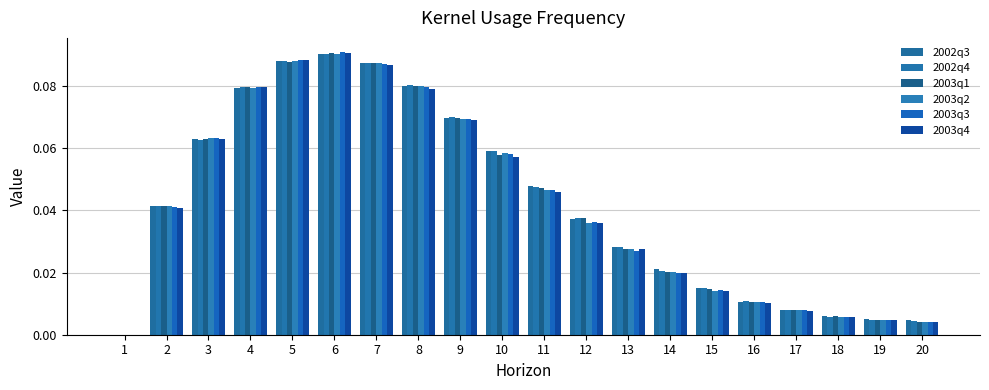

Reading left to right, transcribe all the data shown in this chart.

2002q3: 0.0	0.0	0.1	0.1	0.1	0.1	0.1	0.1	0.1	0.1	0.0	0.0	0.0	0.0	0.0	0.0	0.0	0.0	0.0	0.0
2002q4: 0.0	0.0	0.1	0.1	0.1	0.1	0.1	0.1	0.1	0.1	0.0	0.0	0.0	0.0	0.0	0.0	0.0	0.0	0.0	0.0
2003q1: 0.0	0.0	0.1	0.1	0.1	0.1	0.1	0.1	0.1	0.1	0.0	0.0	0.0	0.0	0.0	0.0	0.0	0.0	0.0	0.0
2003q2: 0.0	0.0	0.1	0.1	0.1	0.1	0.1	0.1	0.1	0.1	0.0	0.0	0.0	0.0	0.0	0.0	0.0	0.0	0.0	0.0
2003q3: 0.0	0.0	0.1	0.1	0.1	0.1	0.1	0.1	0.1	0.1	0.0	0.0	0.0	0.0	0.0	0.0	0.0	0.0	0.0	0.0
2003q4: 0.0	0.0	0.1	0.1	0.1	0.1	0.1	0.1	0.1	0.1	0.0	0.0	0.0	0.0	0.0	0.0	0.0	0.0	0.0	0.0